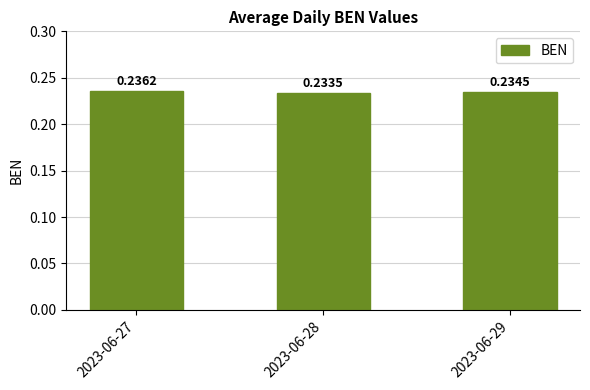

Which has a higher value, 2023-06-27 or 2023-06-28?

2023-06-27